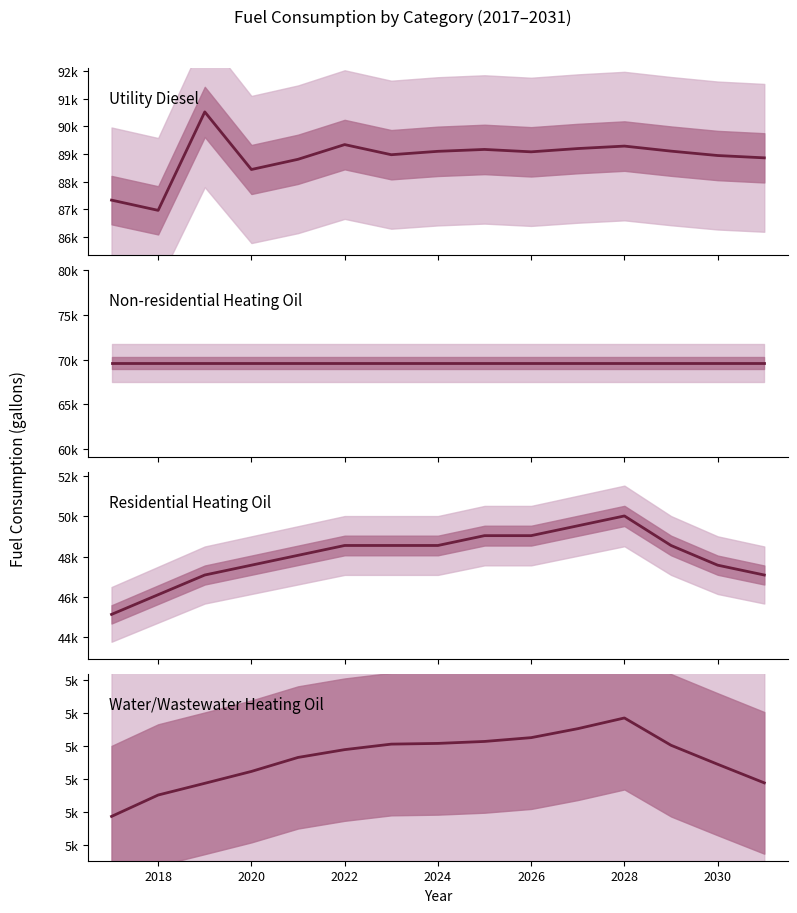

Between 2018 and 2028, which series saw the biggest shift?

Residential Heating Oil (gallons)